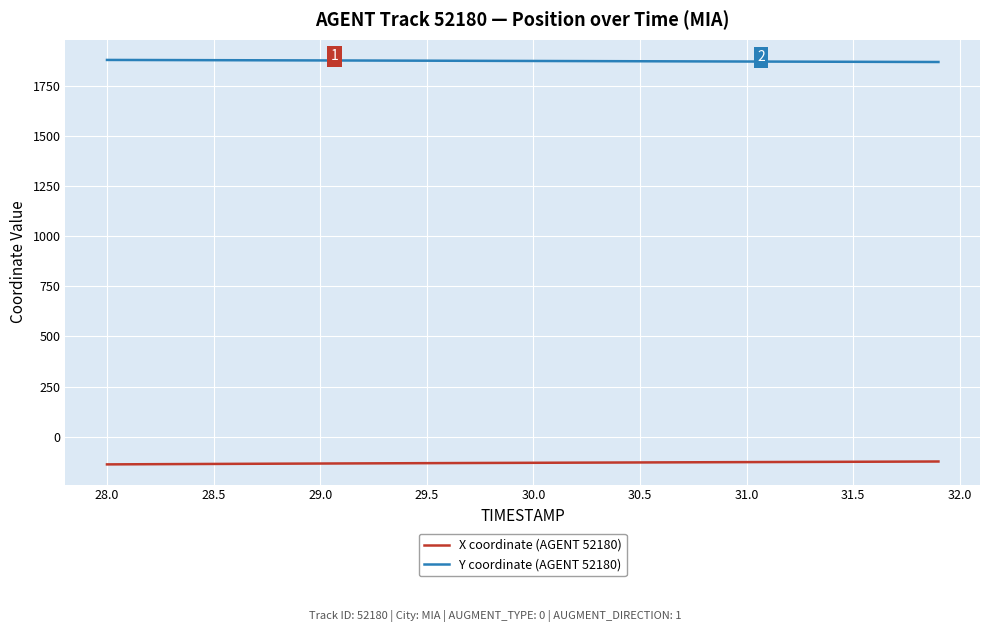

Which series has the largest total across all categories?

Y coordinate (AGENT 52180)